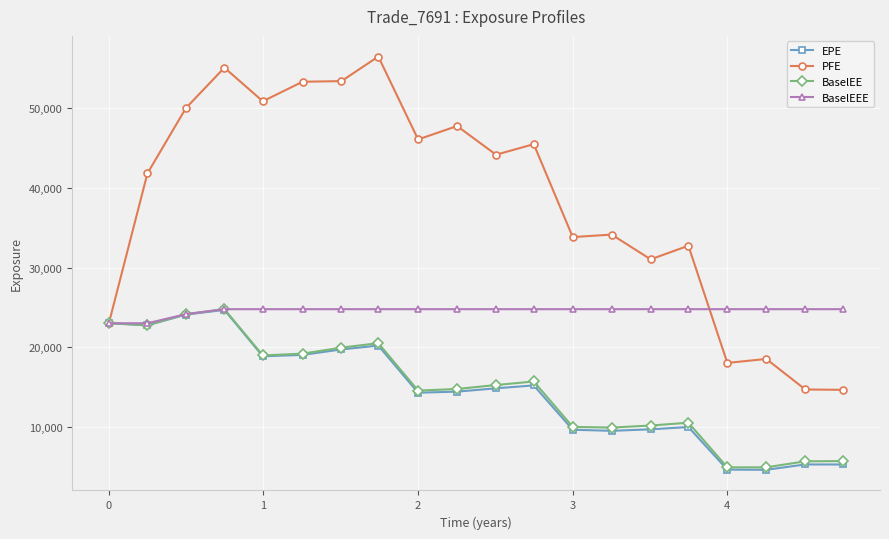

What is the highest value of the BaselEE series?

24772.5